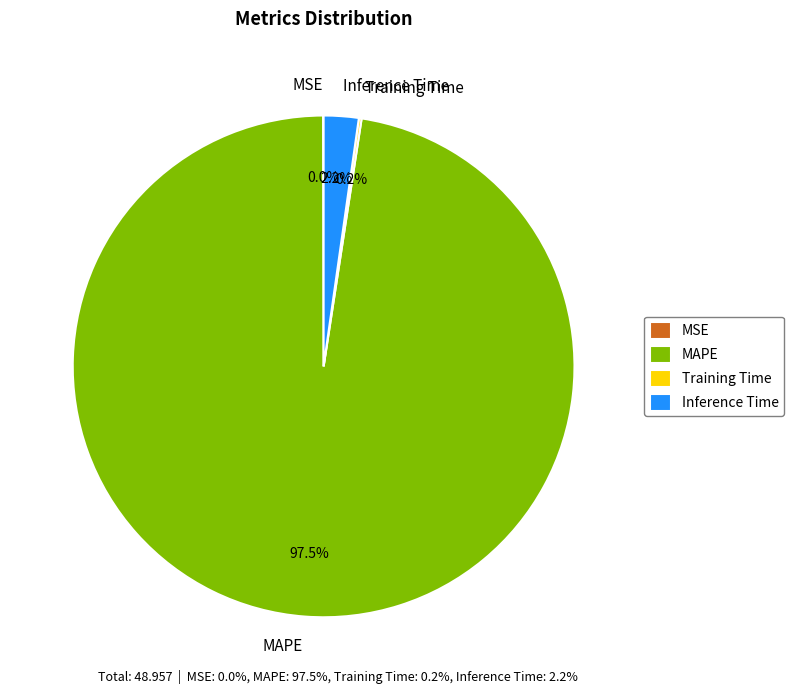

How much of the chart is everything except Inference Time?

97.8%